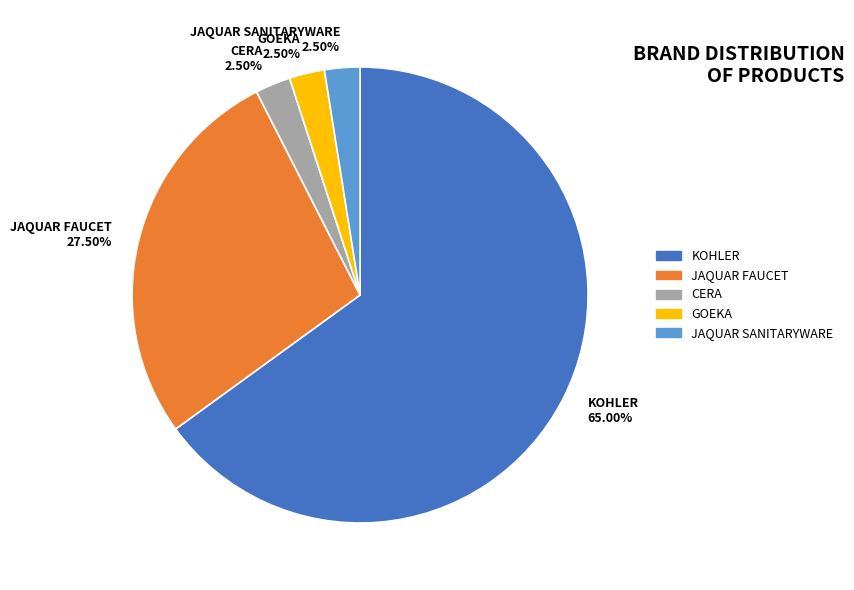

True or false: JAQUAR FAUCET accounts for 36% of the total.

False